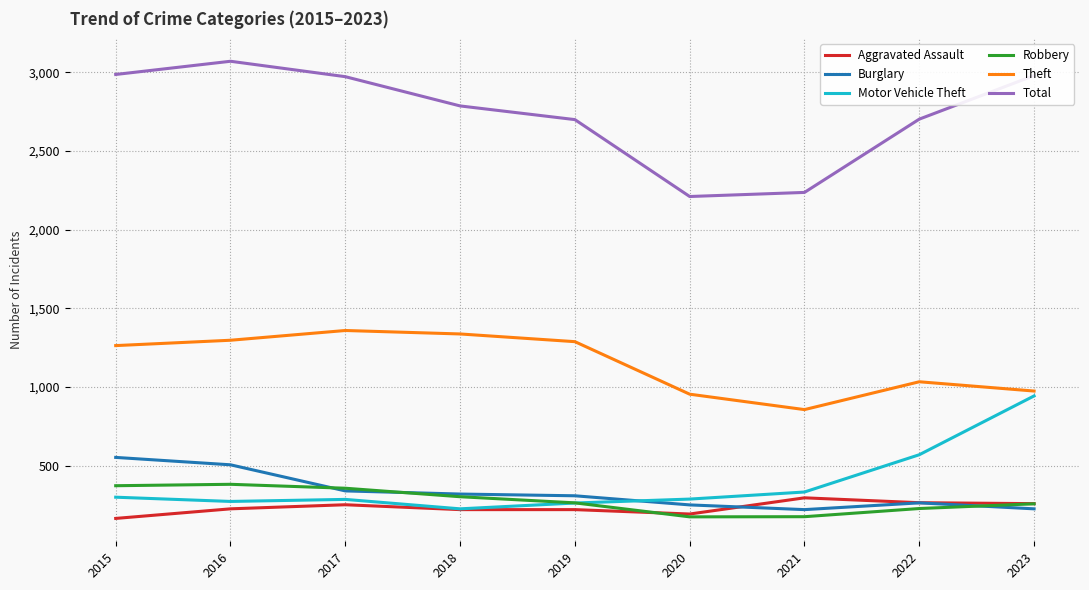

Which series has the widest spread of values?

Total